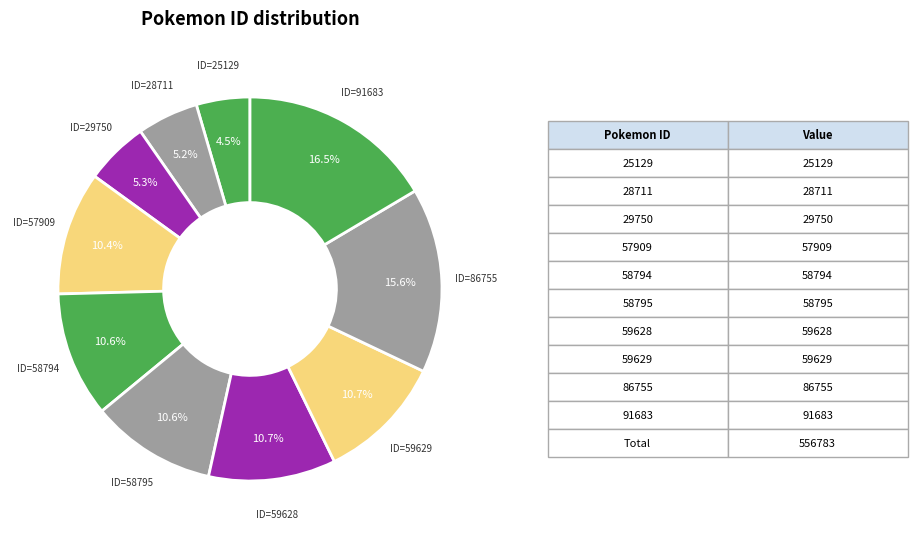

How much of the chart is everything except ID=58794?

89.4%